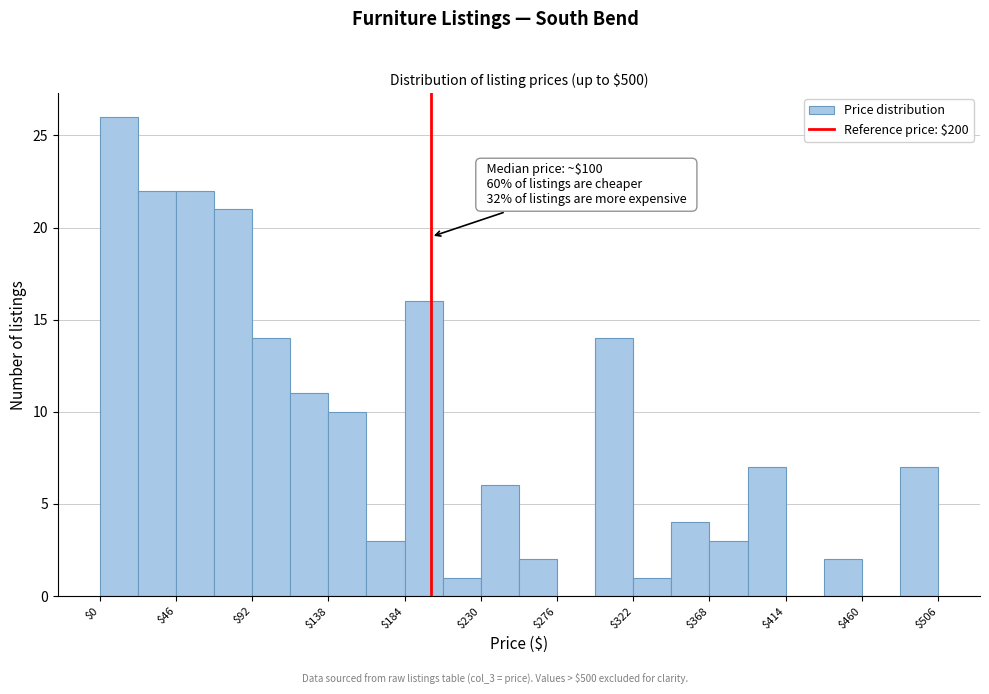

Over which range of the x-axis is the bar tallest?

0 to 23